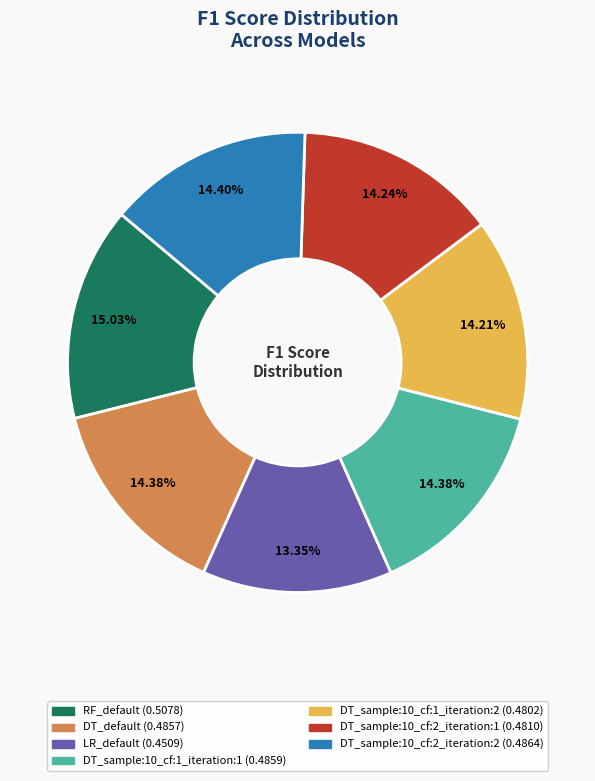

To the nearest percent, what is the combined percentage of LR_default and DT_sample:10_cf:1_iteration:2?

28%